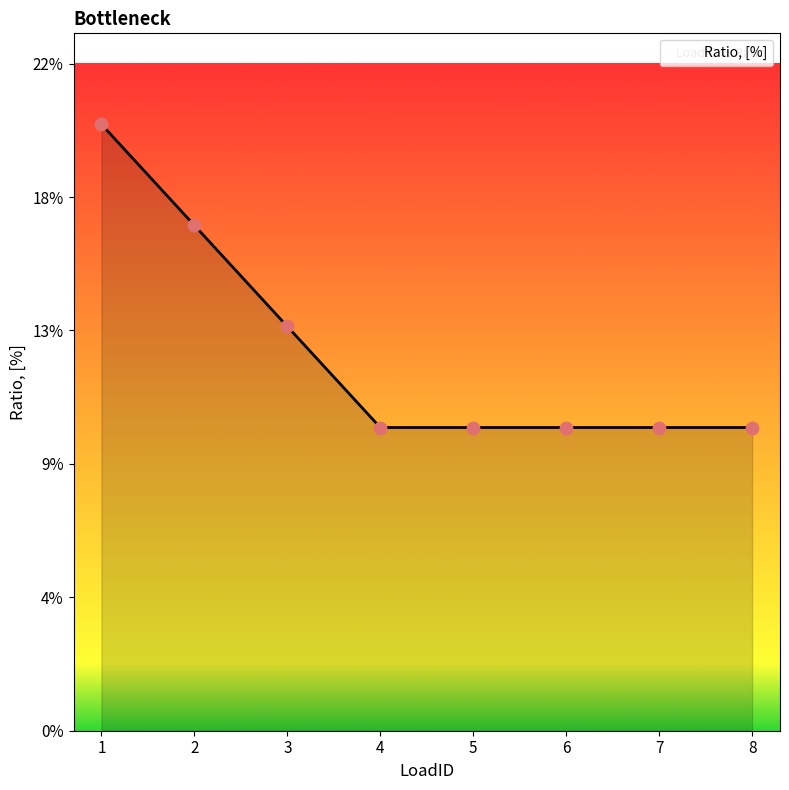

Between 8 and 1, which is larger?

1